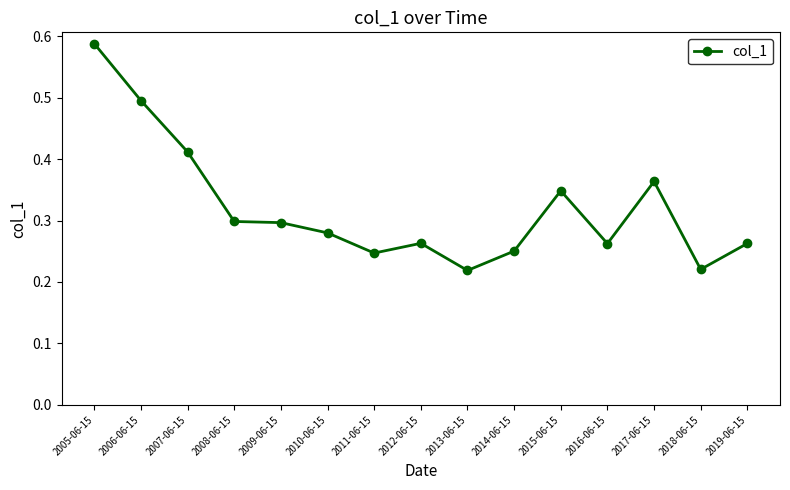

Is it true that the value at 2006-06-15 is 0.8?

False